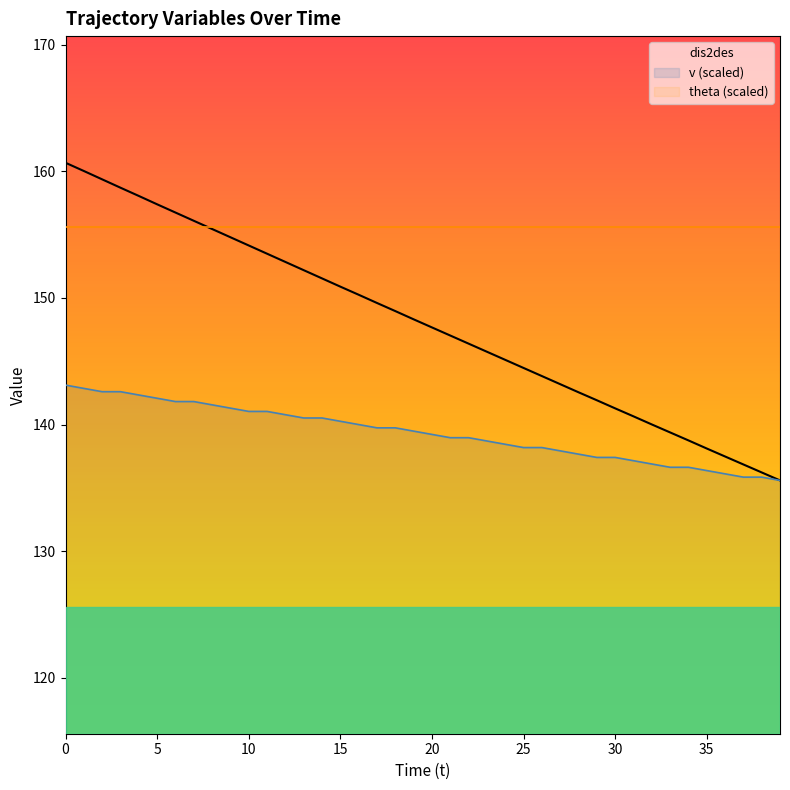

What is the sum of the v (scaled) values at 20 and 15?

279.5